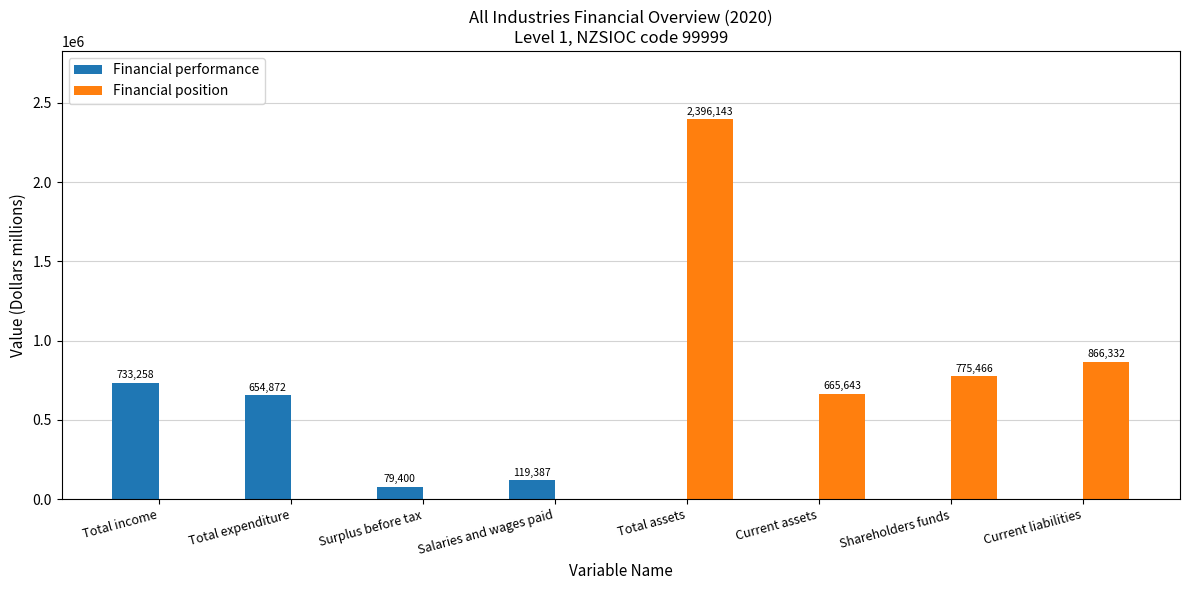

What is the highest value of the Financial performance series?

733258